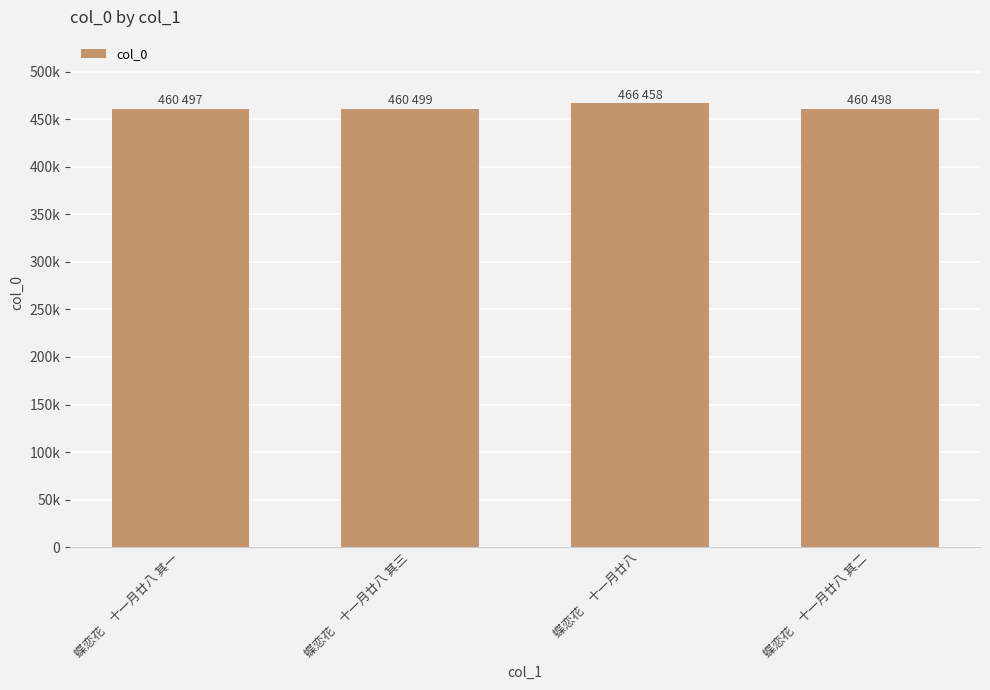

Approximately how many times larger is the value at 蝶恋花　十一月廿八 compared to 蝶恋花　十一月廿八 其三?

1.0